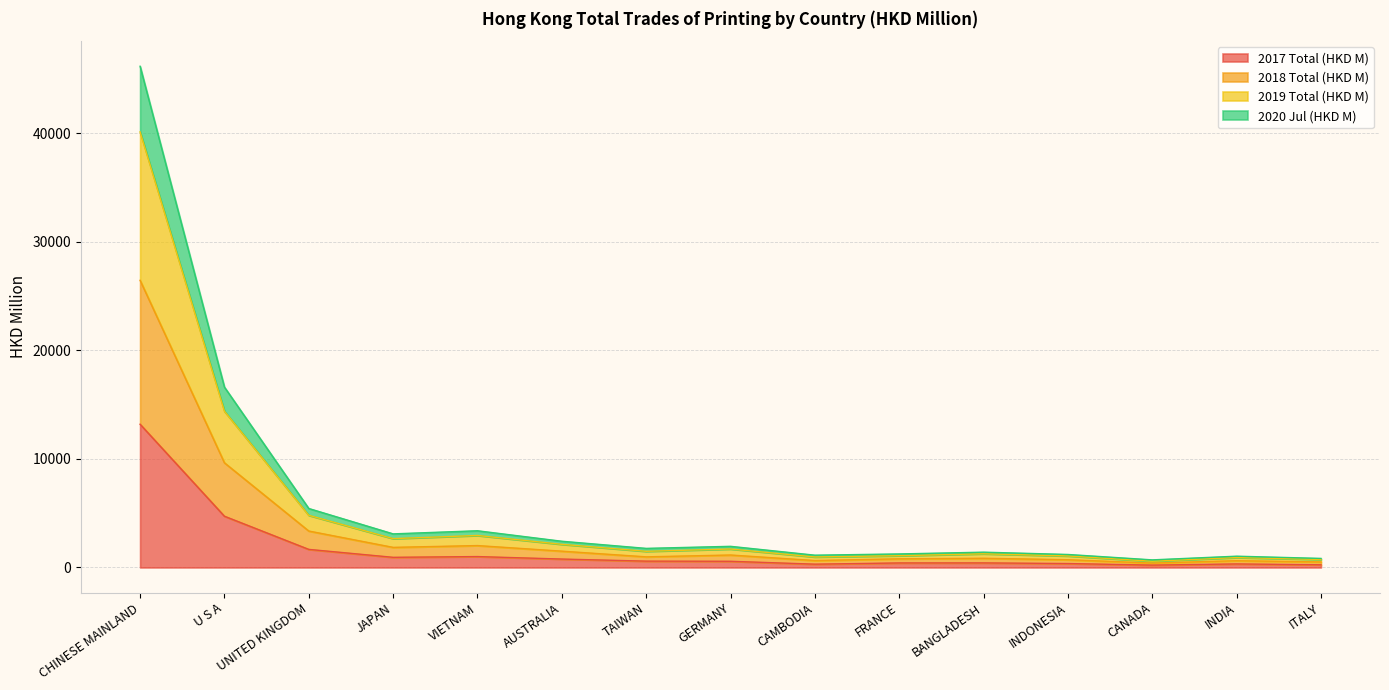

Does the chart display data point markers on the line(s)?

No